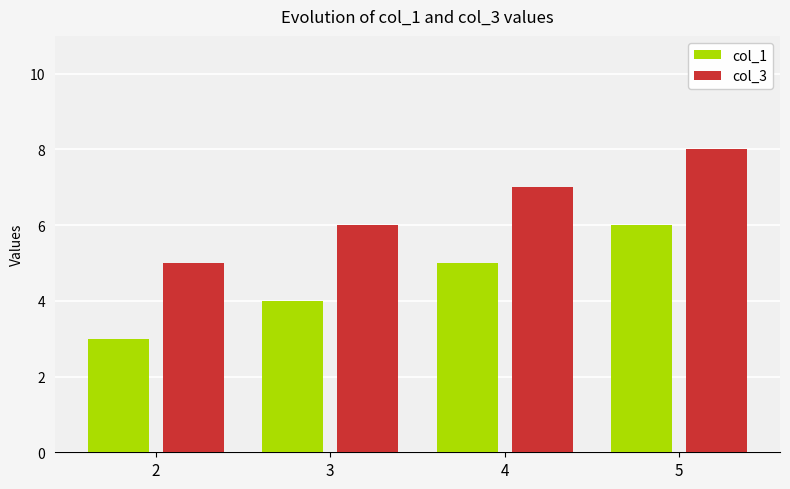

How many bars are there in each group?

2